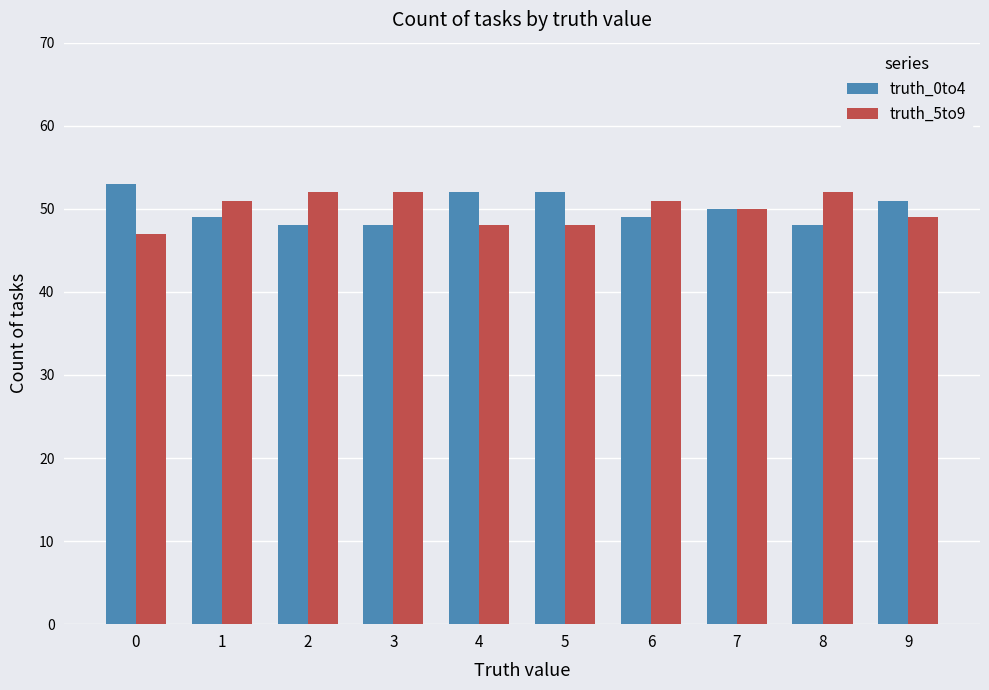

How many bars are there in each group?

2